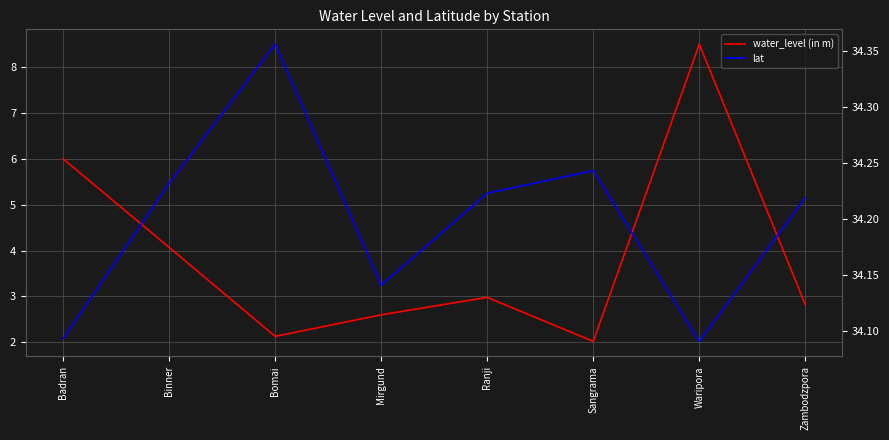

Reading right to left, list all the values displayed in this chart.

water_level (in m): Zambodzpora=2.8	Waripora=8.5	Sangrama=2.0	Ranji=3.0	Mirgund=2.6	Bomai=2.1	Binner=4.1	Badran=6.0
lat: Zambodzpora=34.2	Waripora=34.1	Sangrama=34.2	Ranji=34.2	Mirgund=34.1	Bomai=34.4	Binner=34.2	Badran=34.1